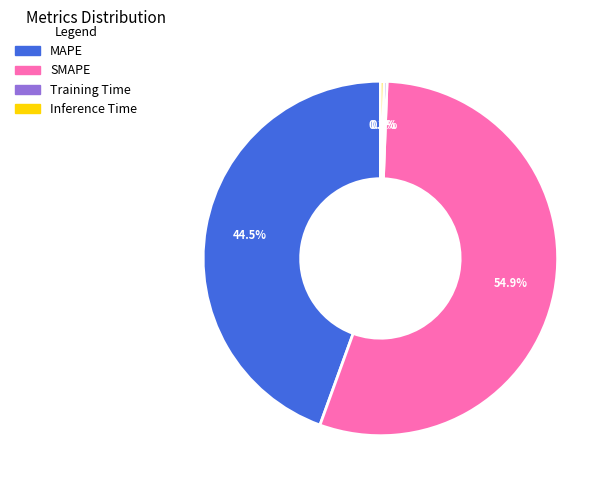

How many segments does this pie chart have?

4